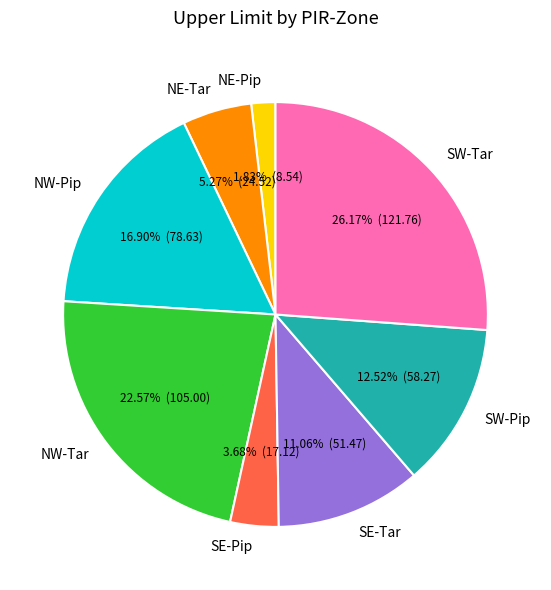

How many segments does this pie chart have?

8